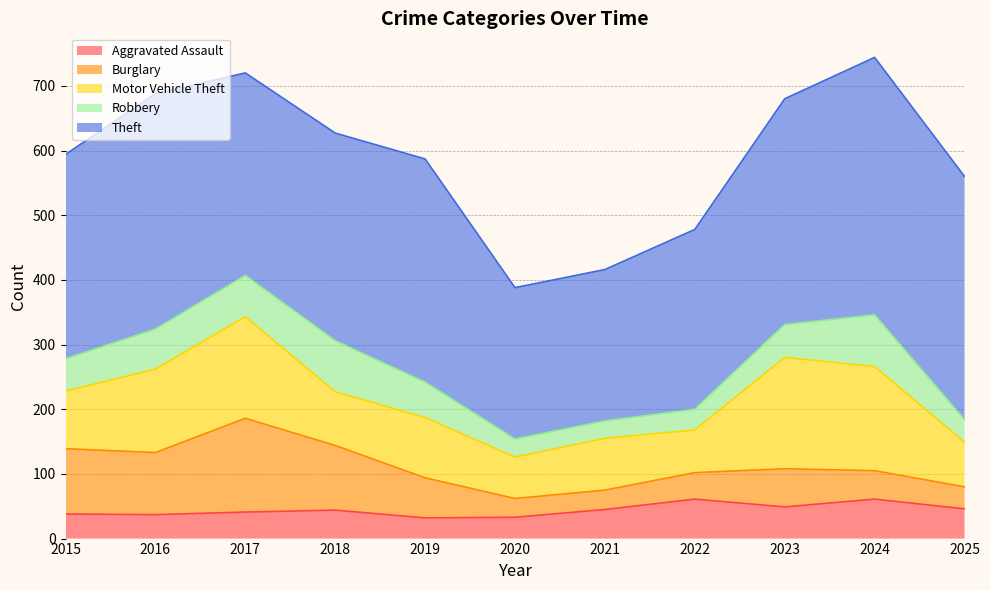

What is the highest value of the Theft series?

398